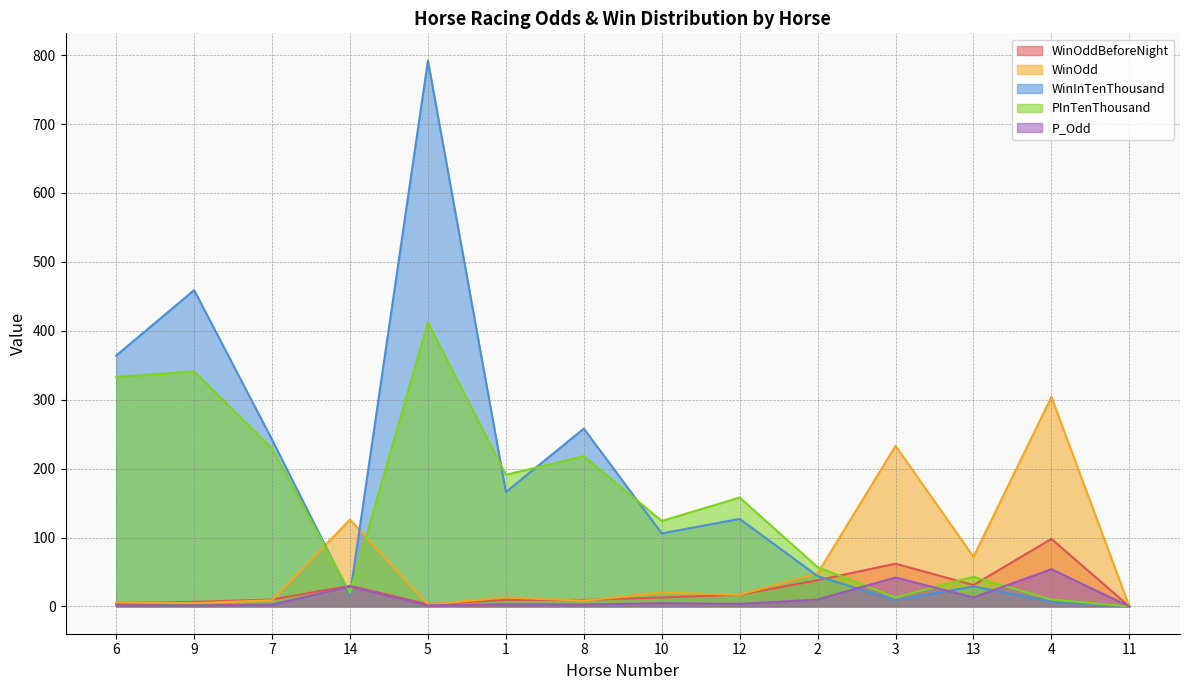

What is the difference between the PInTenThousand values at 13 and 7?

186.0